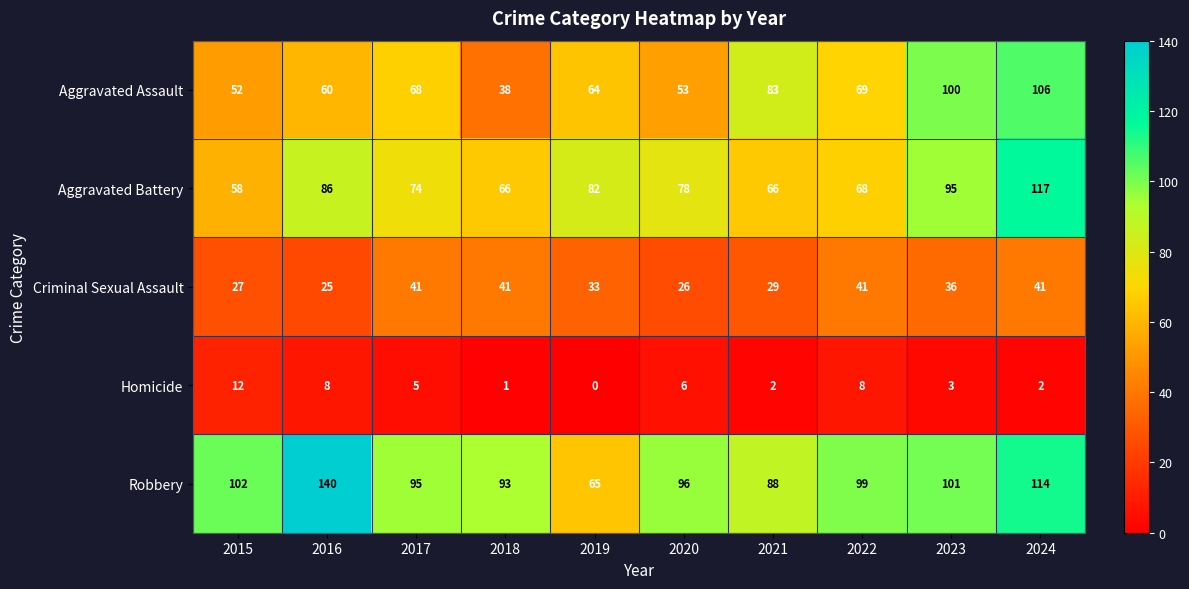

What is the average value of the Aggravated Battery series?

79